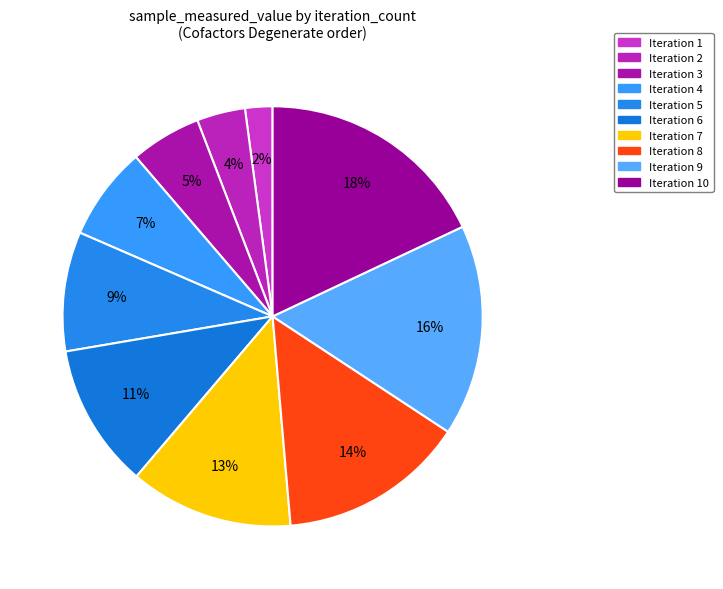

Rank the categories by value from highest to lowest.

Iteration 10, Iteration 9, Iteration 8, Iteration 7, Iteration 6, Iteration 5, Iteration 4, Iteration 3, Iteration 2, Iteration 1